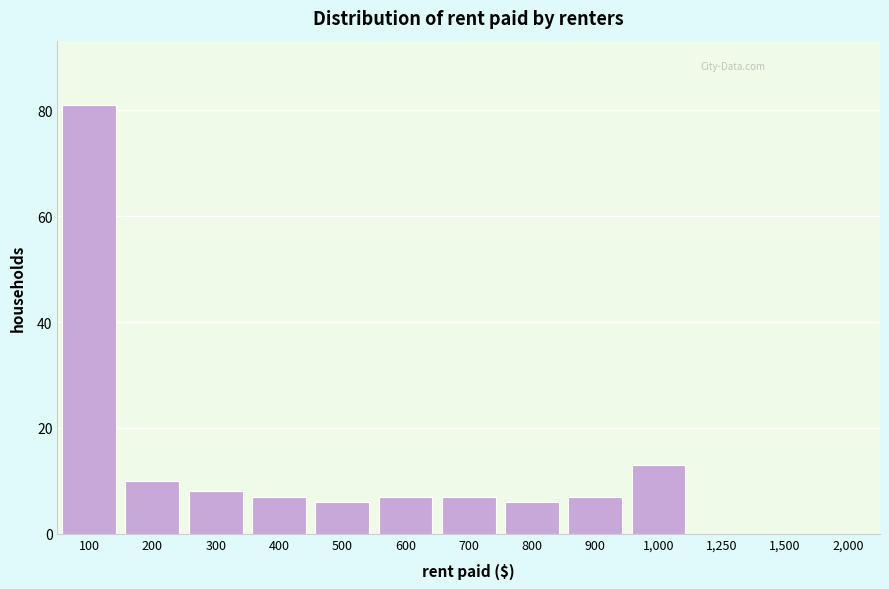

Reading left to right, what are all the values shown in this chart?

100=81	200=10	300=8	400=7	500=6	600=7	700=7	800=6	900=7	1,000=13	1,250=0	1,500=0	2,000=0